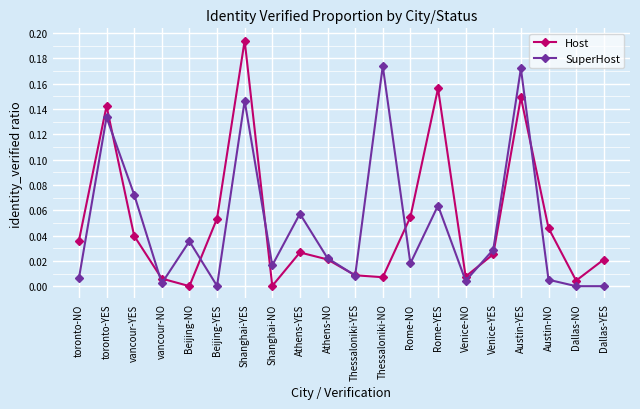

Rank the series by their maximum value, from lowest to highest.

SuperHost, Host